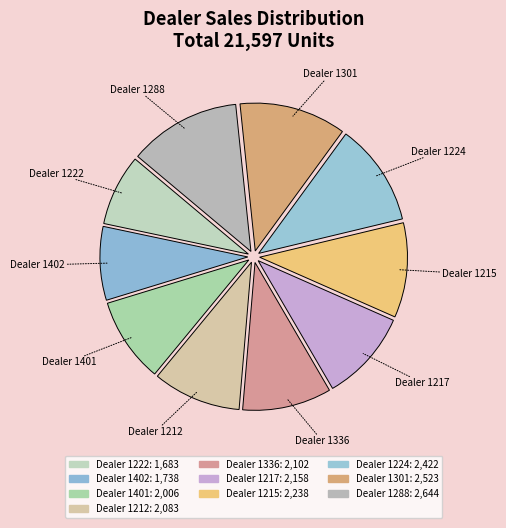

How many slices are in this pie chart?

10